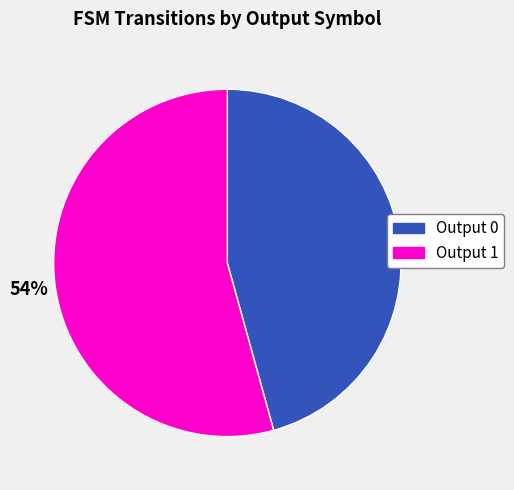

To the nearest percent, what is the average slice percentage?

50%